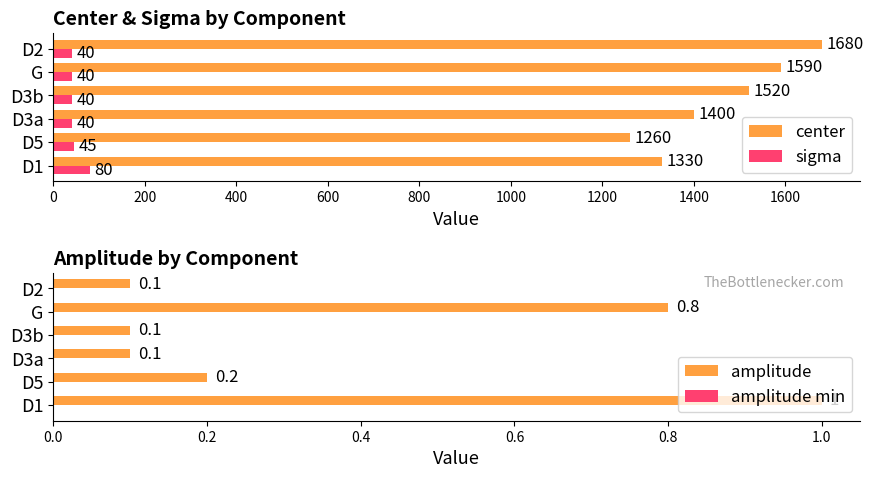

Is the value of center at G greater than the value of sigma at D3a?

Yes